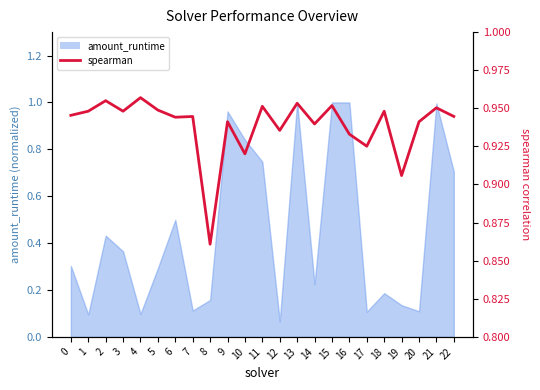

What is the maximum value shown in the chart?

1.0